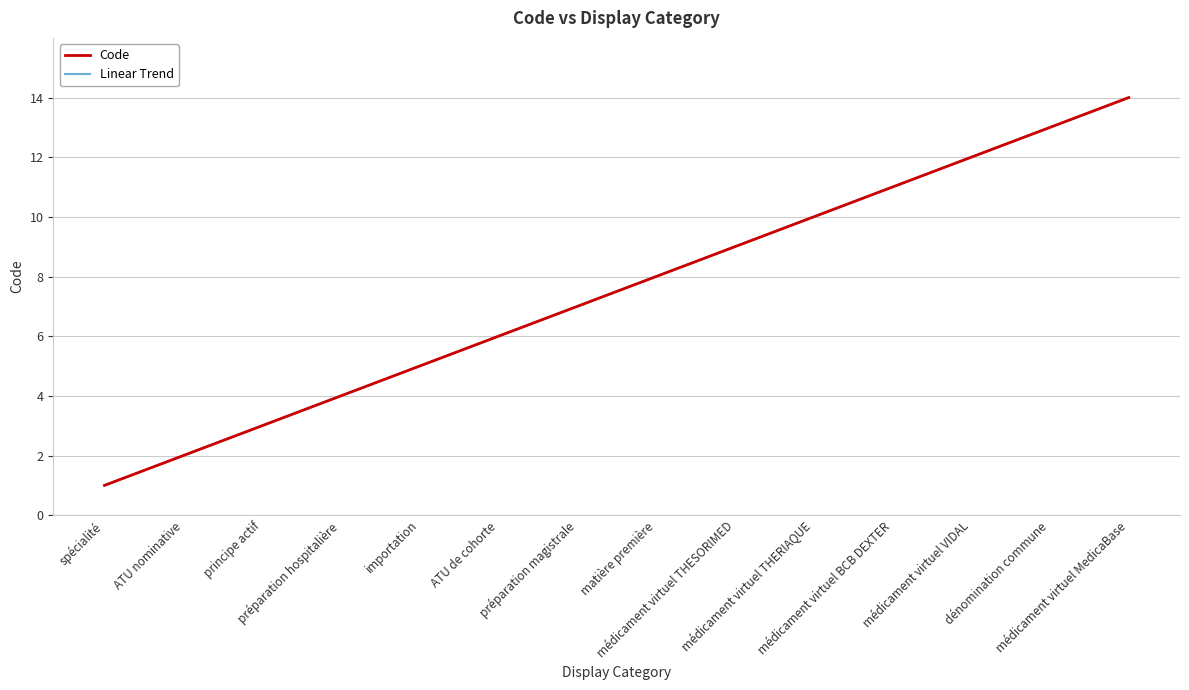

Does the chart display data point markers on the line(s)?

No